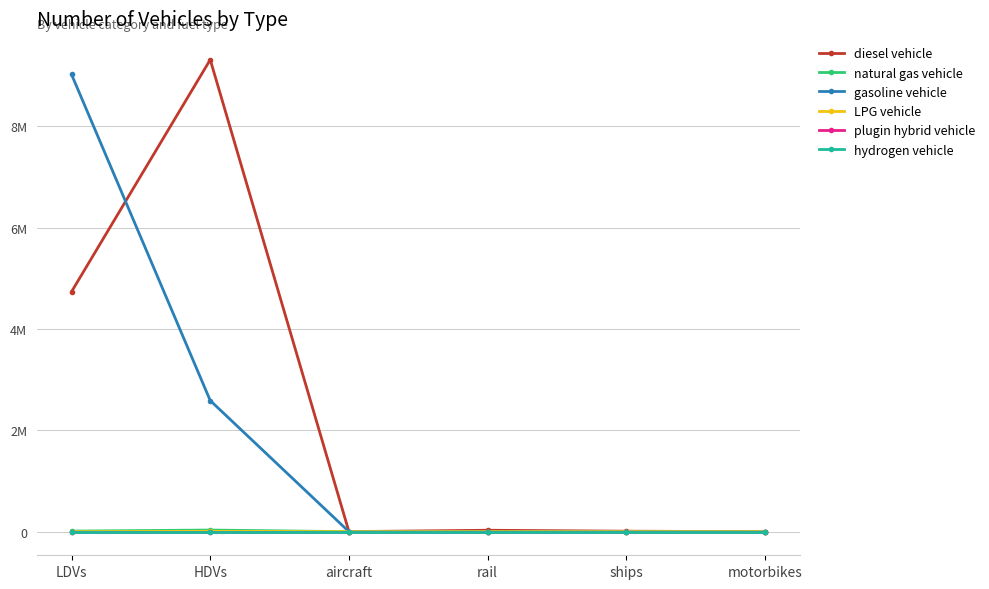

Is this an area chart (filled region under the line)?

No